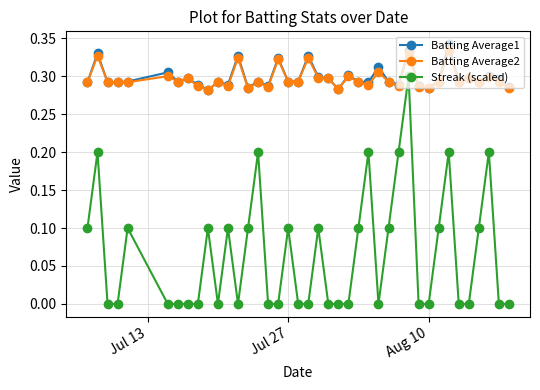

True or false: Batting Average1 has more than 2 interior local peaks.

True